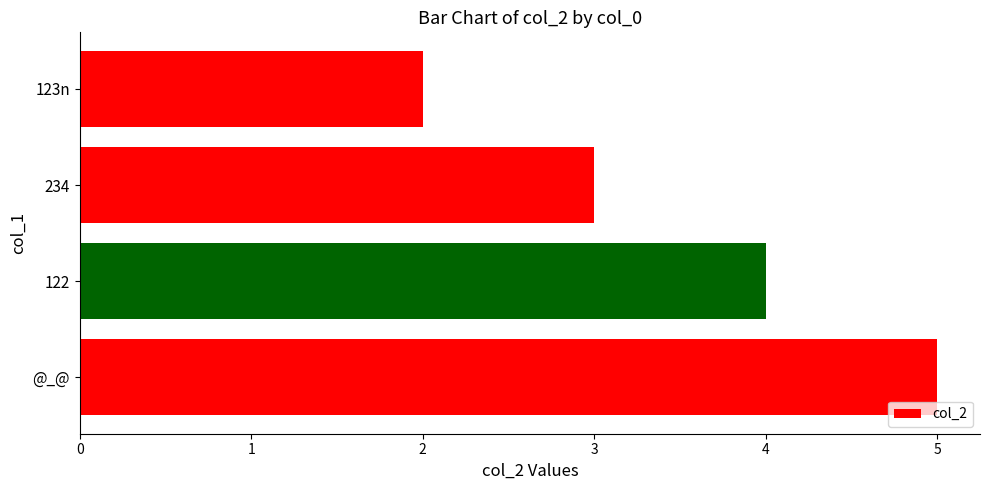

List the labels in order of value, smallest first.

123n, 234, 122, @_@